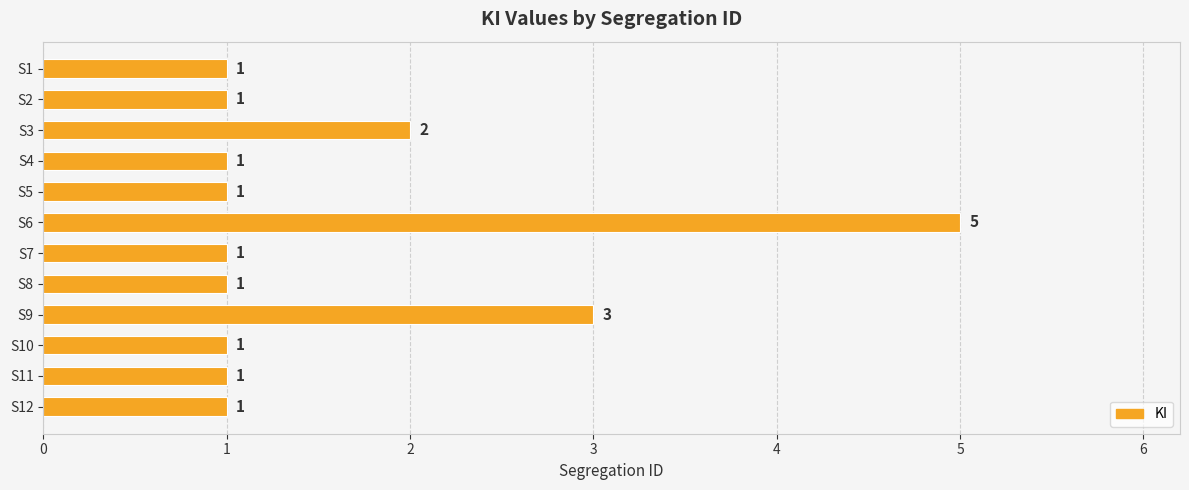

Where is the data nearest to the value 3?

S9